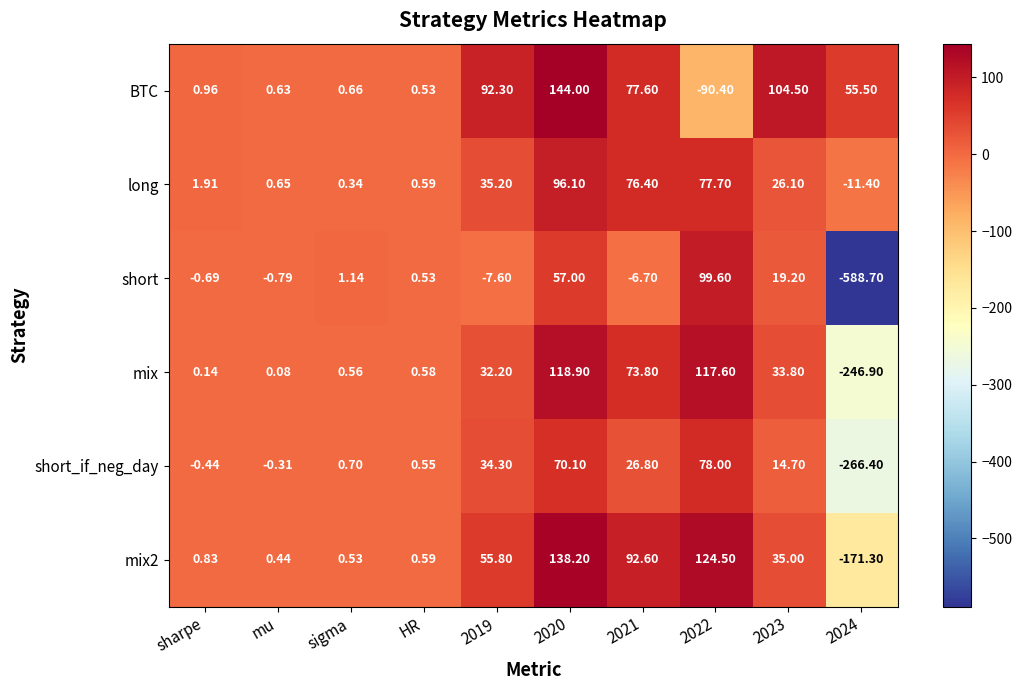

Which series has the largest range (max minus min)?

short